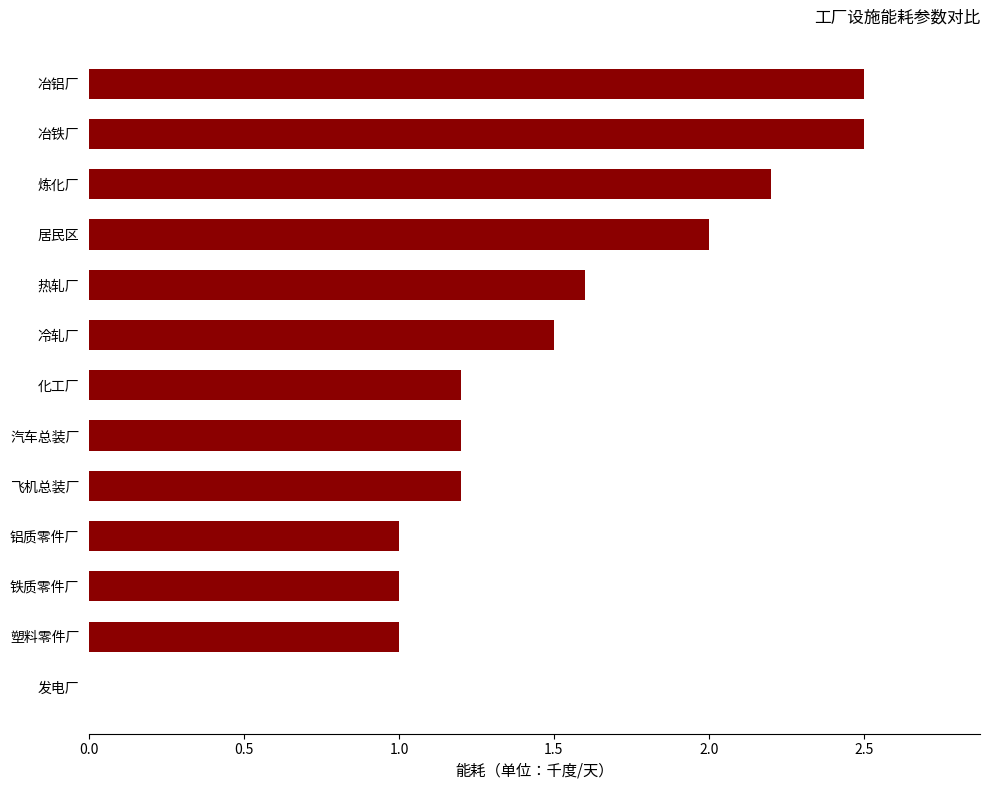

Reading bottom to top, transcribe all the data shown in this chart.

发电厂=0.0	塑料零件厂=1.0	铁质零件厂=1.0	铝质零件厂=1.0	飞机总装厂=1.2	汽车总装厂=1.2	化工厂=1.2	冷轧厂=1.5	热轧厂=1.6	居民区=2.0	炼化厂=2.2	冶铁厂=2.5	冶铝厂=2.5